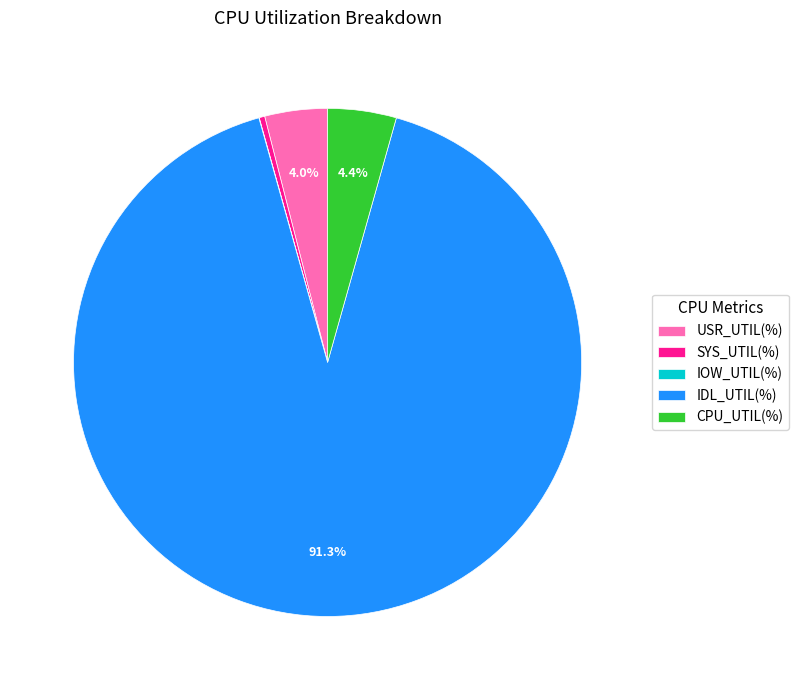

To the nearest percent, what portion does CPU_UTIL(%) represent?

4%